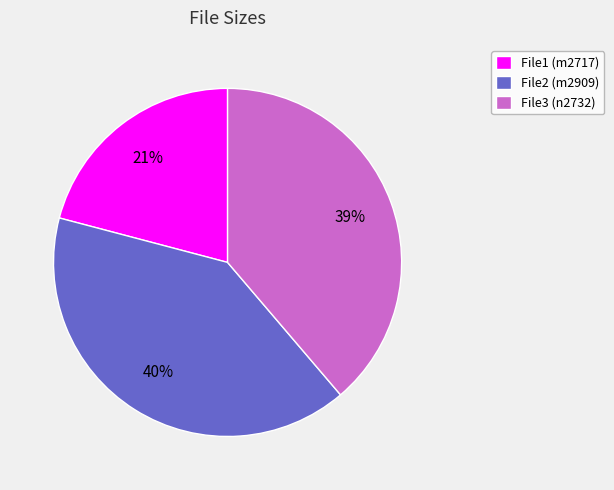

Is there any slice that represents more than half of the pie?

No